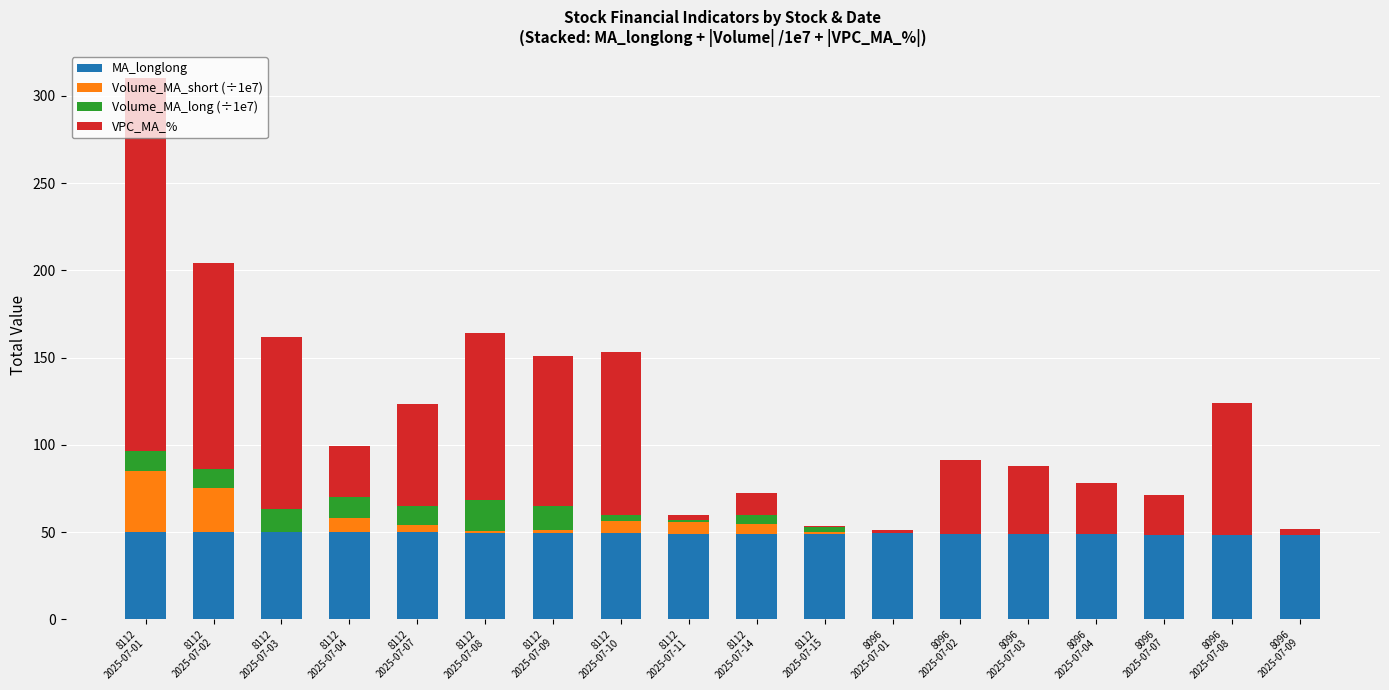

What is the highest value of the MA_longlong series?

50.3